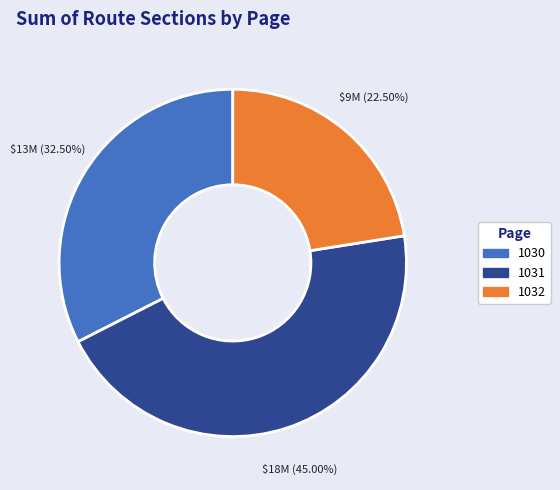

What portion of the pie excludes 1030?

67.5%